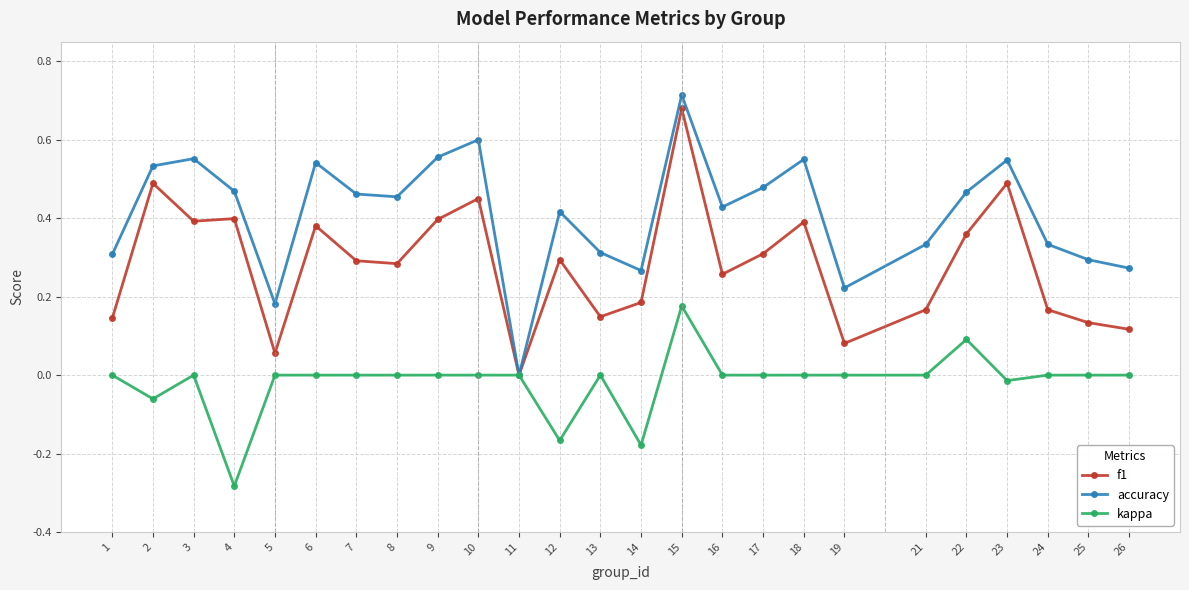

List the series in order of their overall mean, highest first.

accuracy, f1, kappa